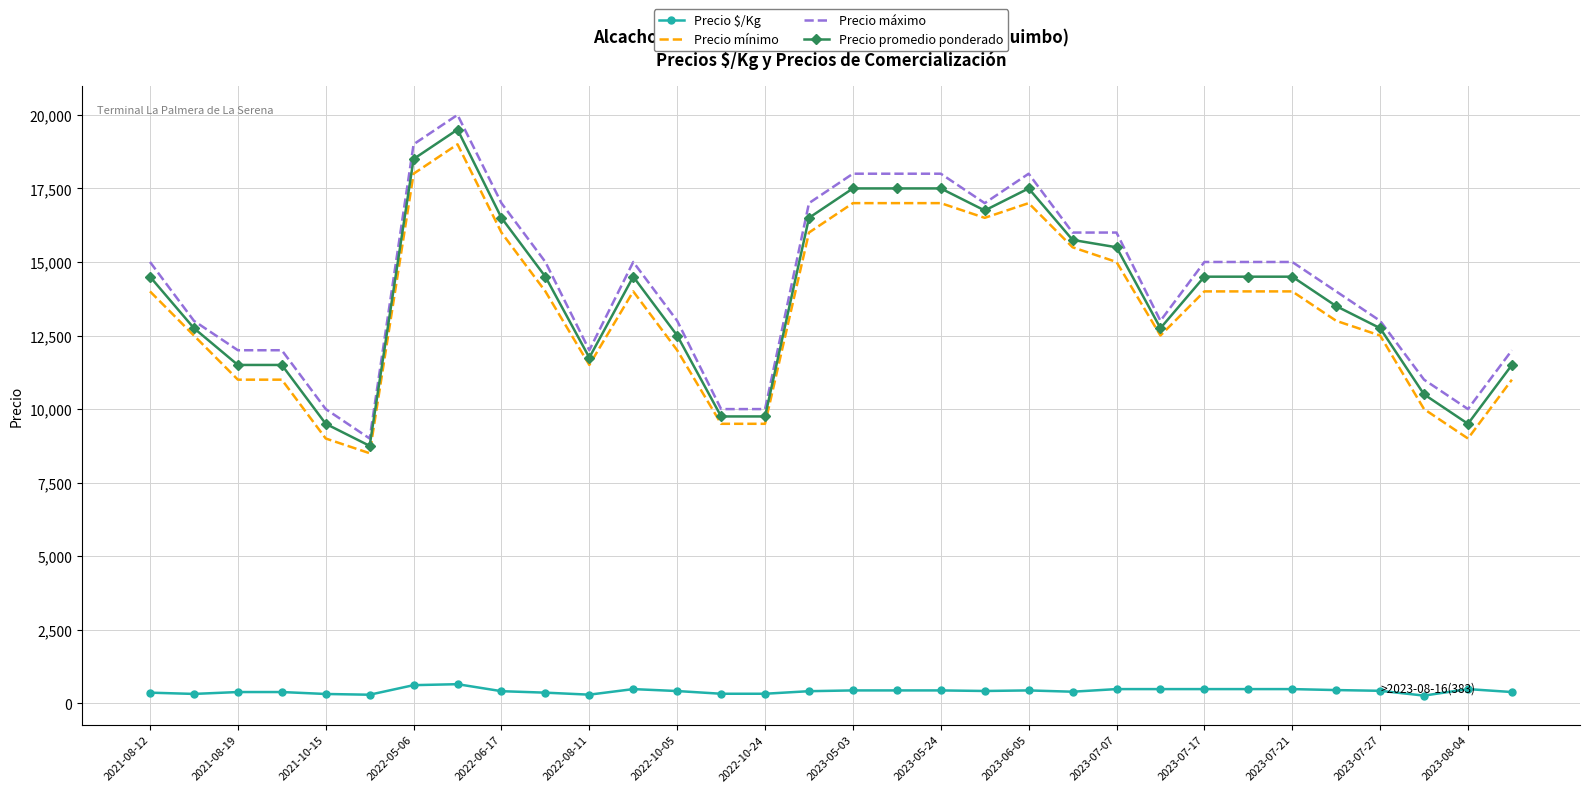

What is the minimum value for Precio máximo?

9000